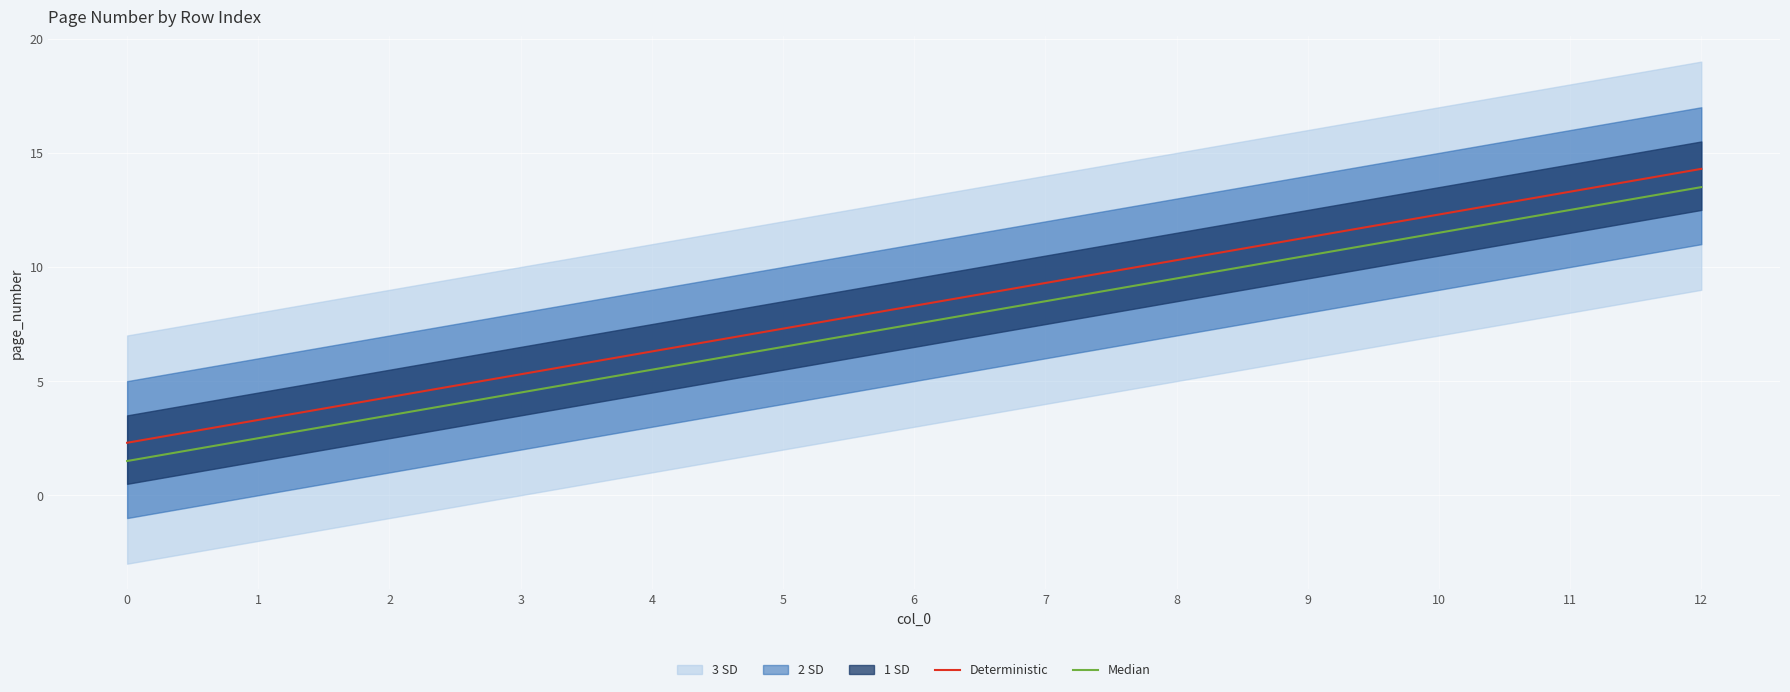

Does the chart display data point markers on the line(s)?

No